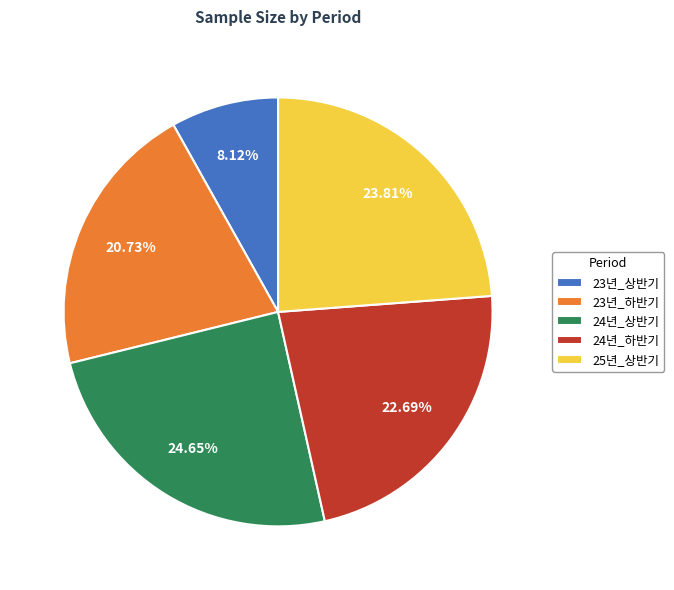

How many segments does this pie chart have?

5